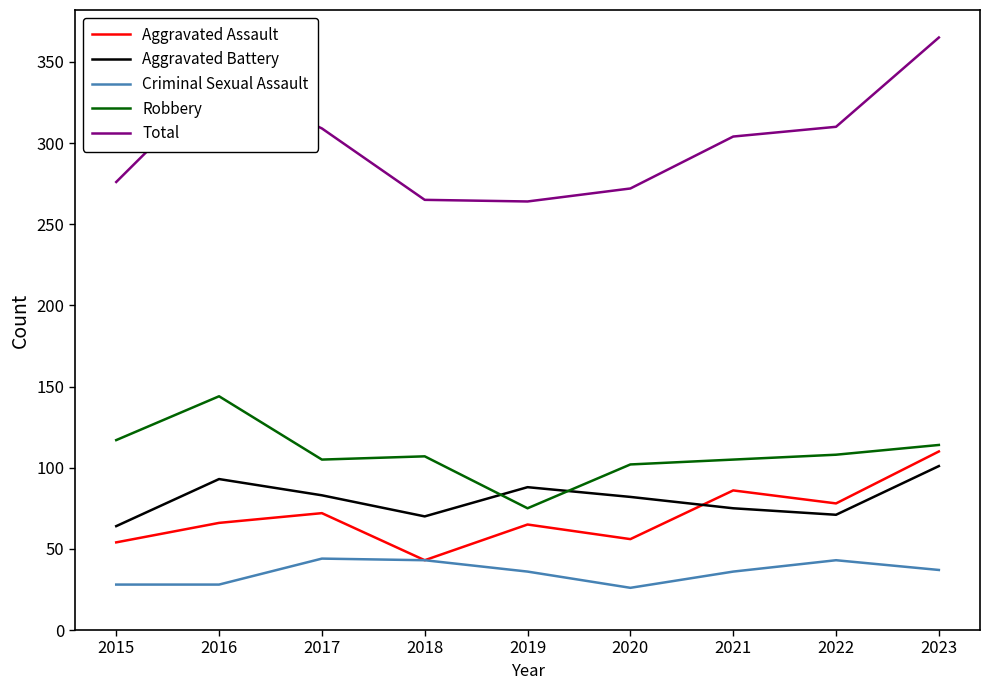

What is the total value across all series at 2023?

727